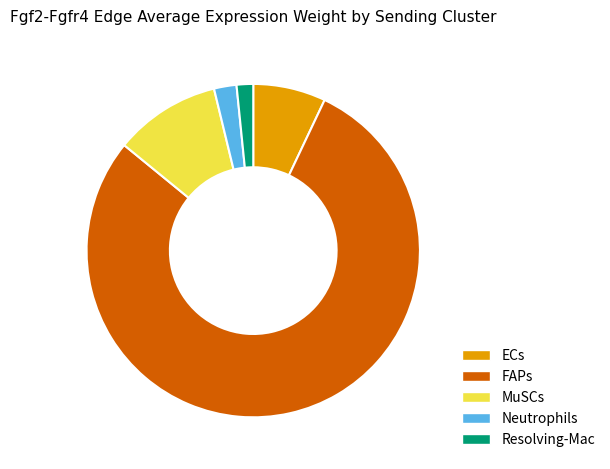

What is the largest slice in the pie chart?

FAPs